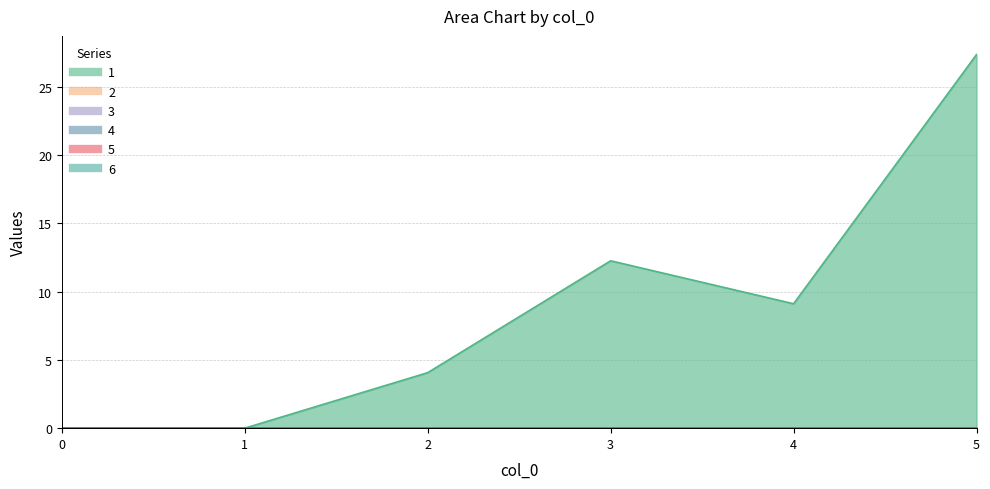

True or false: 2 and 5 intersect in this chart.

False